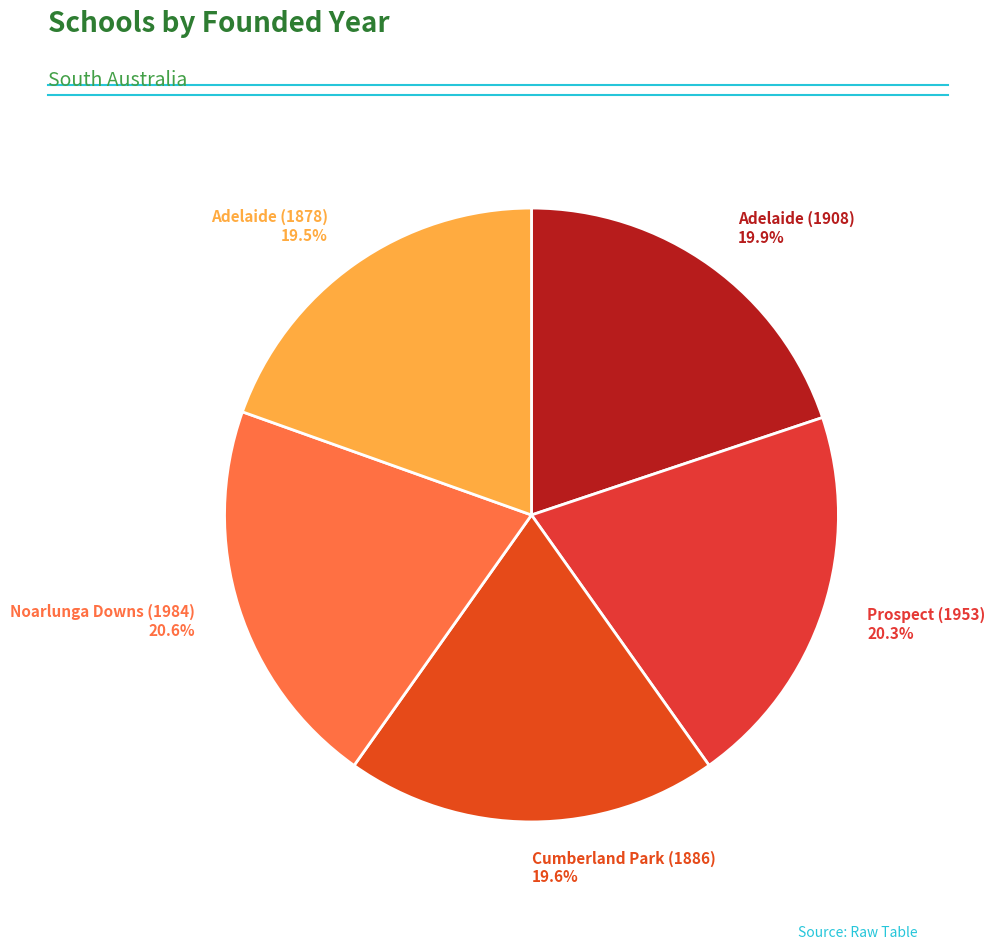

To the nearest percent, what portion does Adelaide (1908) represent?

20%